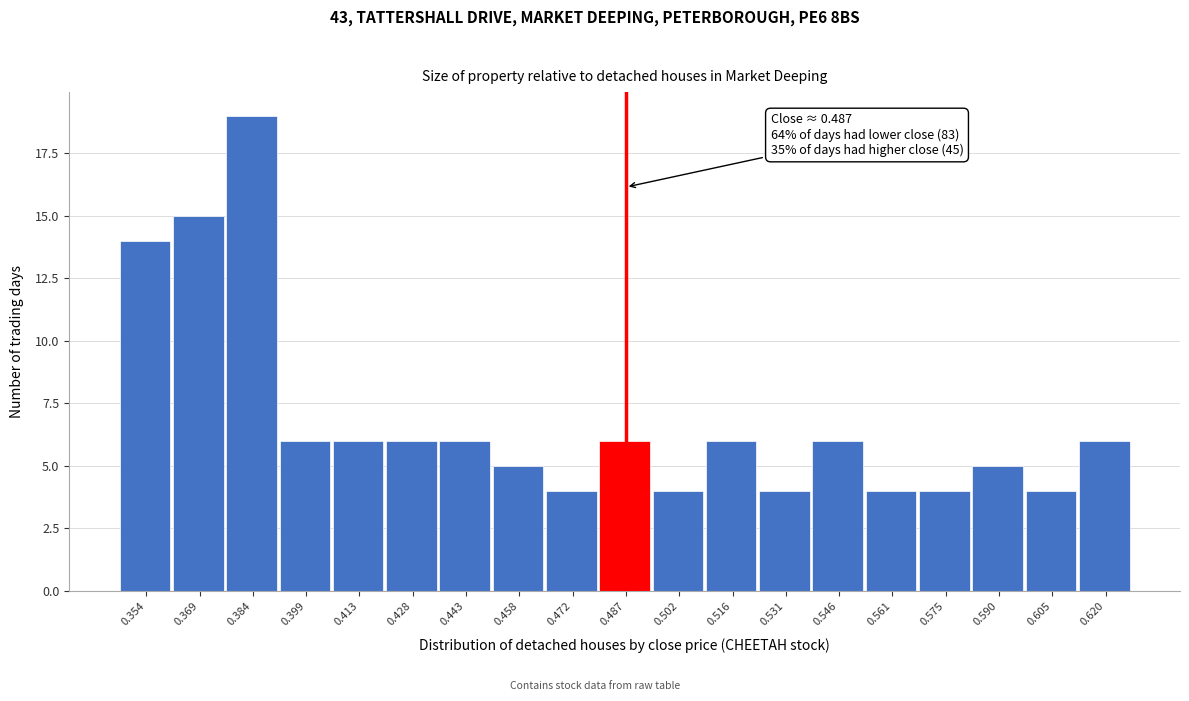

Over which range of the x-axis is the bar tallest?

0.376 to 0.392